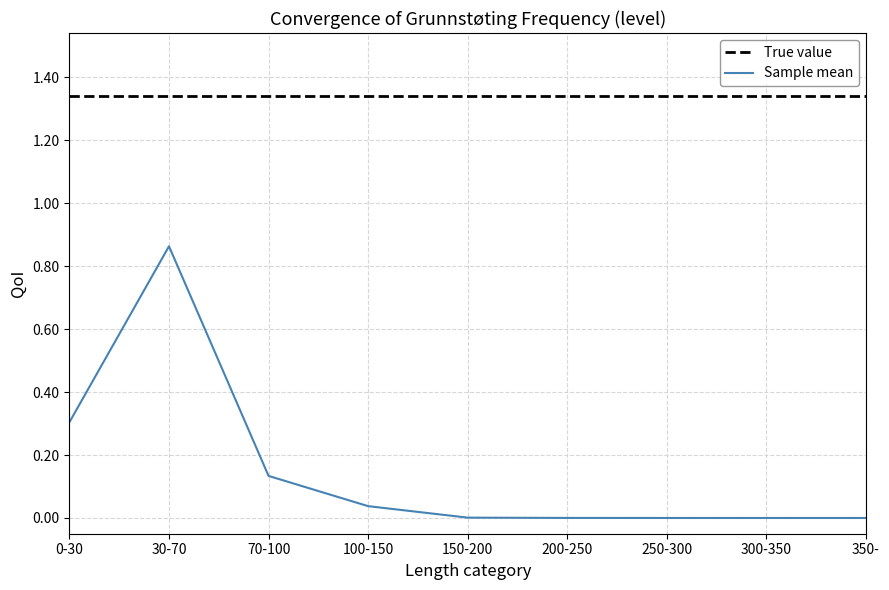

At 300-350, list the series in order from smallest to largest.

Sample mean, True value